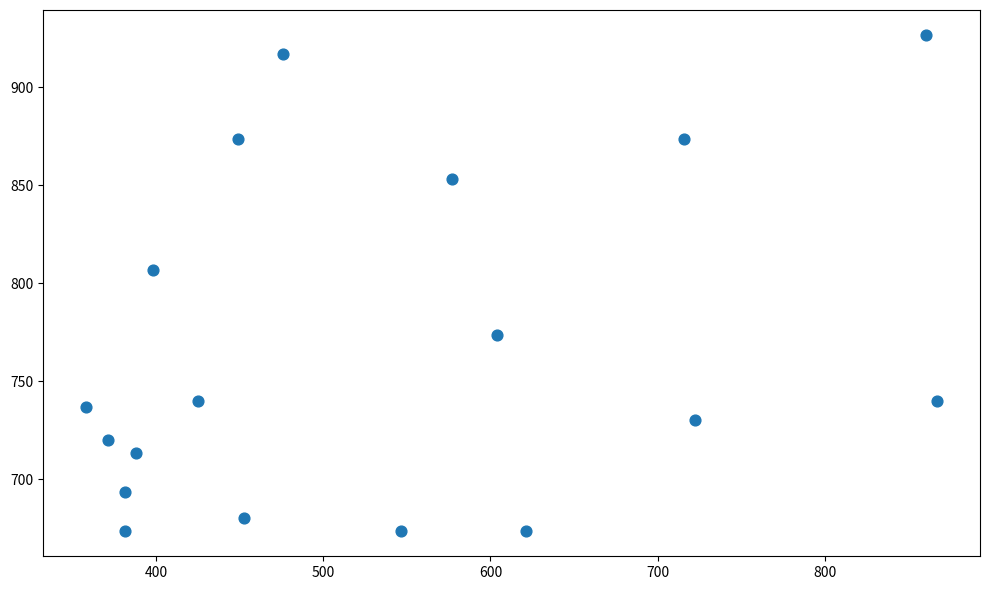

What is the range of Y values (max minus min)?

253.3